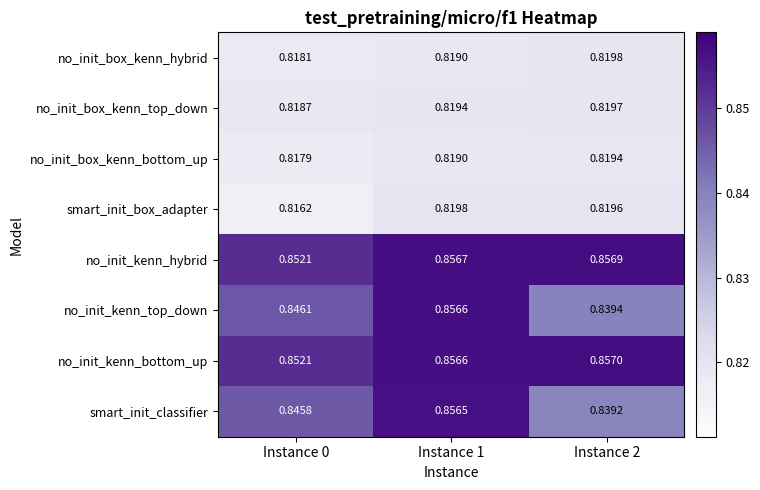

Is the value of smart_init_classifier at Instance 0 greater than the value of no_init_kenn_top_down at Instance 0?

No